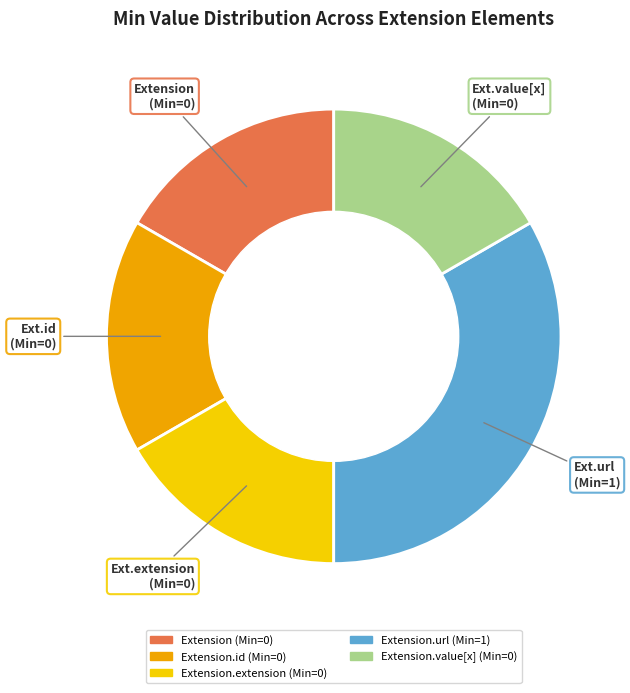

Is there any slice that represents more than half of the pie?

No